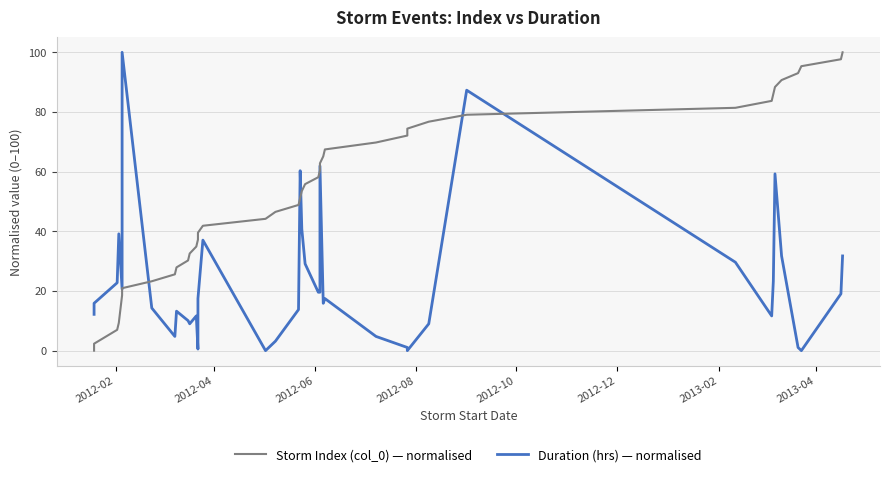

How many data points does each series have?

40